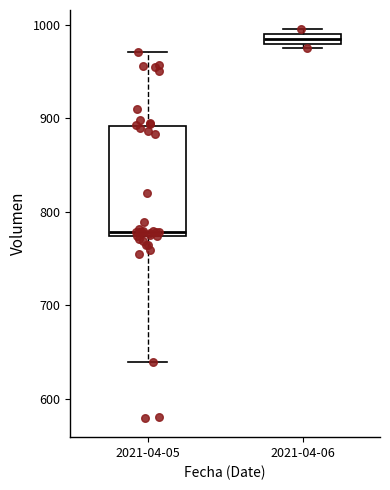

Comparing the boxes themselves (not the whiskers), which one is the tallest?

2021-04-05